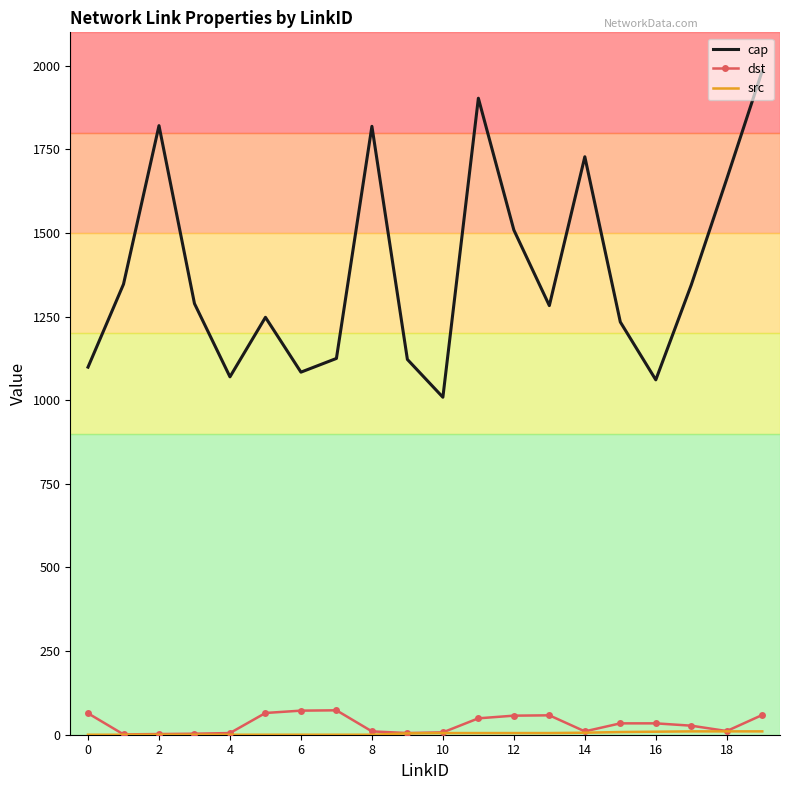

What is the difference between the second highest and minimum values in the dst series?

71